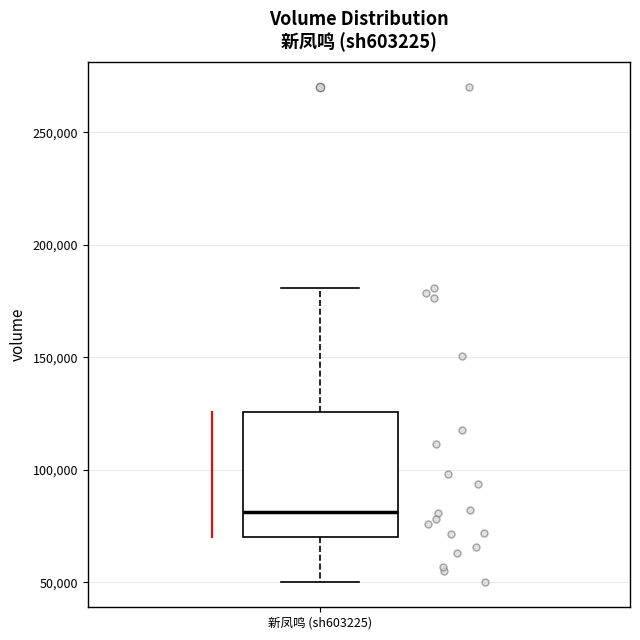

Transcribe this box plot: give where the median line is, the range the box spans, and where the two whiskers end, as read against the y-axis. The values are not printed on the chart, so give them approximately, as read against the axis.

median 80000, box 70000 to 125000, whiskers 50000 to 180000